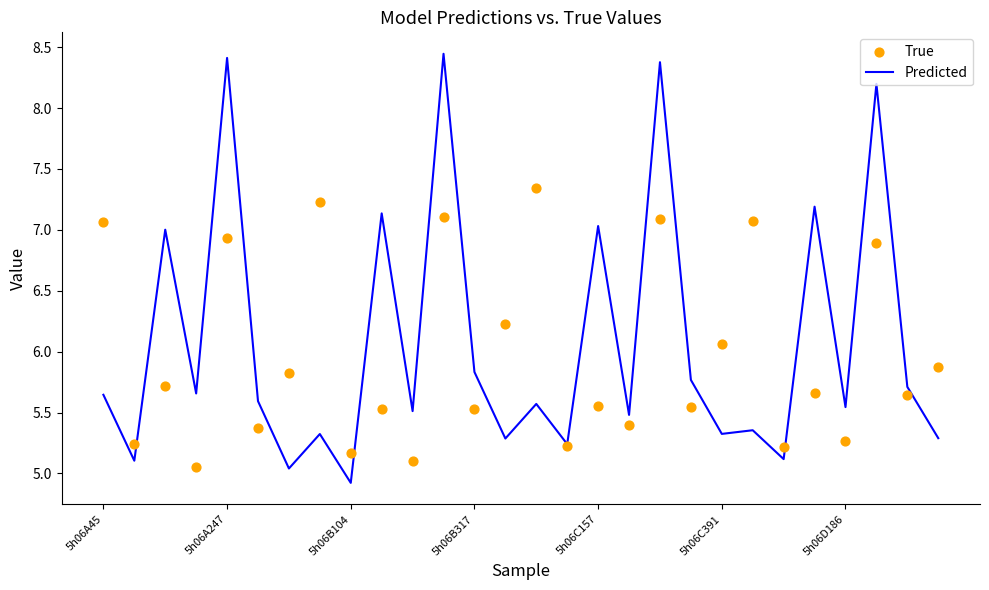

At how many categories does at least one series exceed 7?

12